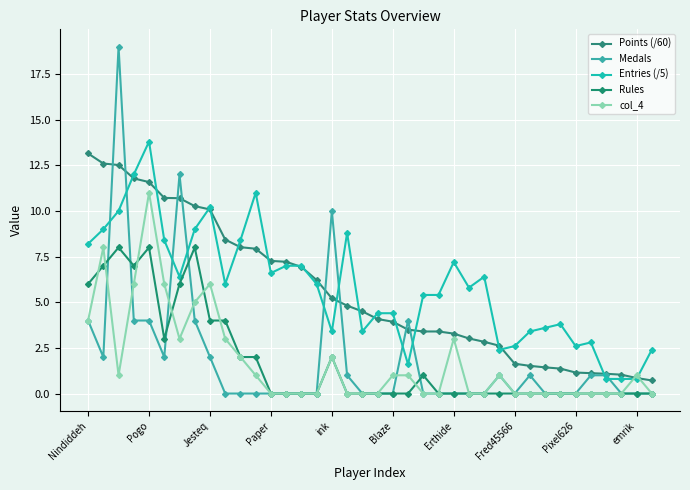

How many times do Entries (/5) and Points (/60) cross each other?

17